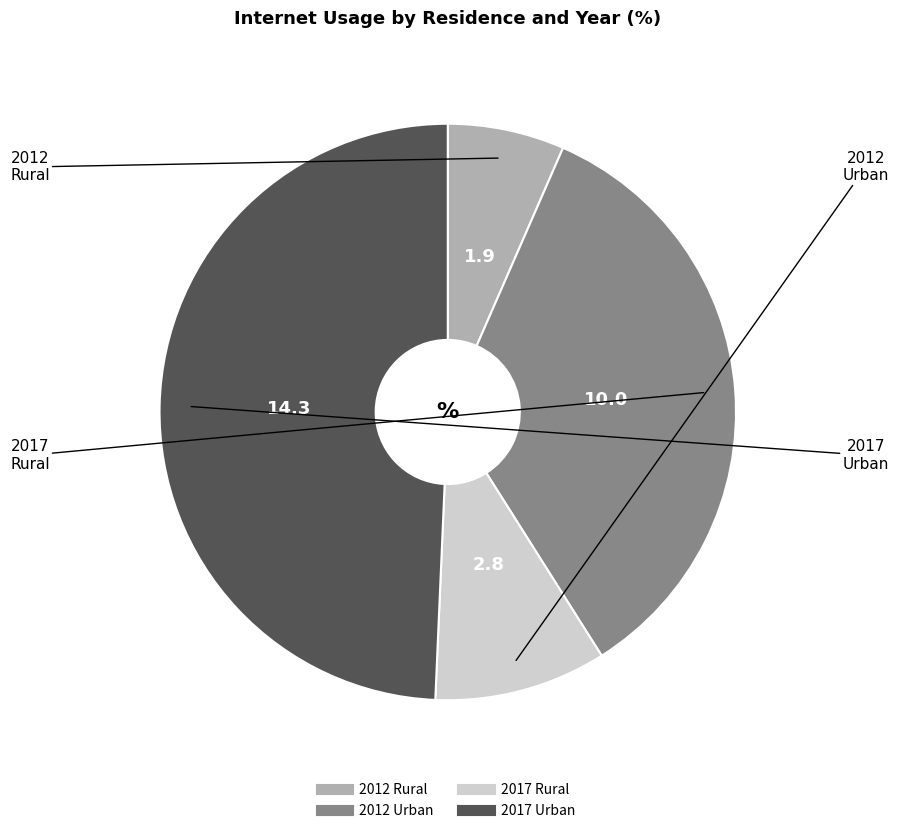

Combined, do 2012 Urban and 2017 Rural account for over 50%?

No